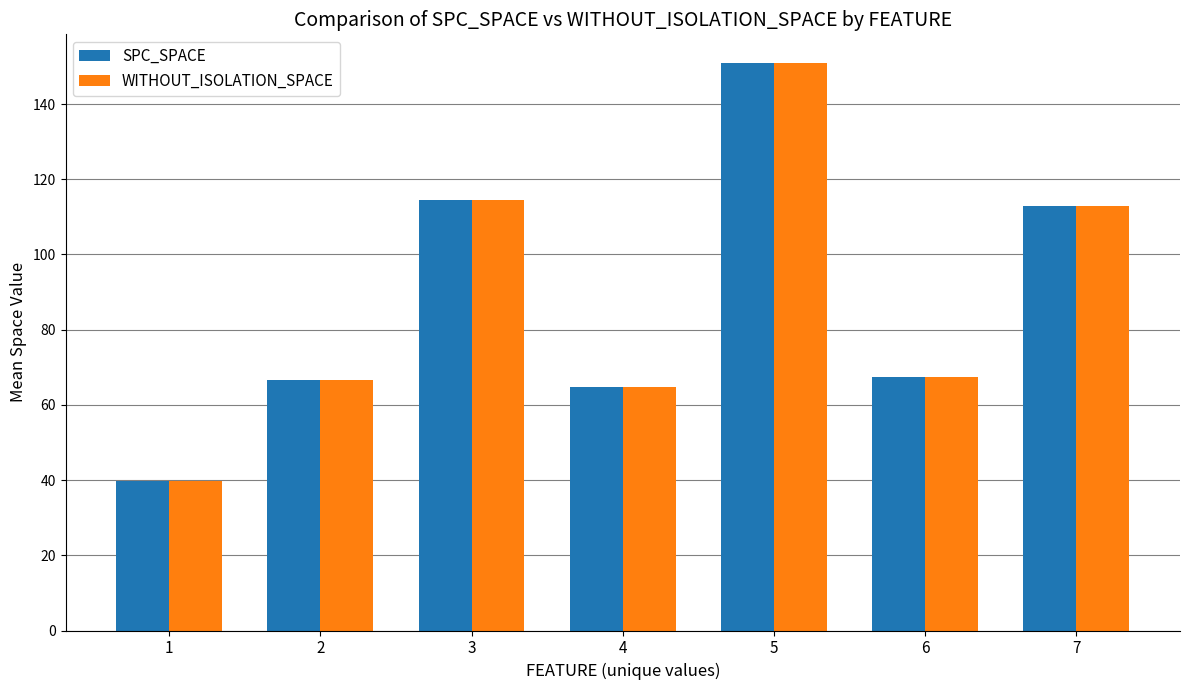

What is the difference between the second highest and second lowest values in the WITHOUT_ISOLATION_SPACE series?

49.6